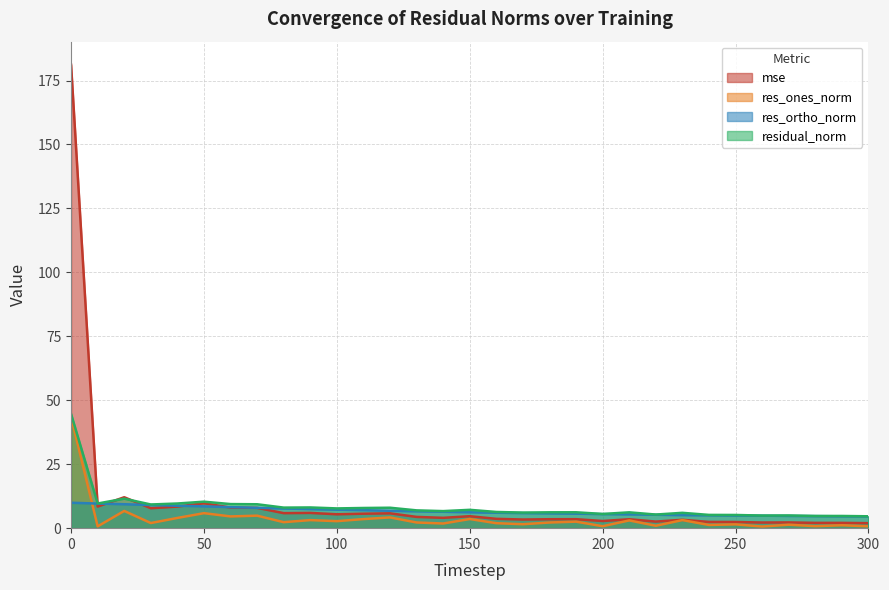

Reading left to right, transcribe all the data shown in this chart.

mse: 181.1	8.5	12.1	7.8	8.4	9.7	8.1	7.9	5.9	6.0	5.4	5.7	5.8	4.4	4.0	4.7	3.6	3.4	3.5	3.5	2.8	3.5	2.6	3.3	2.4	2.4	2.2	2.2	2.1	2.1	2.0
res_ones_norm: 43.5	0.7	6.7	2.0	4.0	5.9	4.6	4.9	2.3	3.1	2.7	3.5	4.2	2.2	1.8	3.6	1.9	1.5	2.2	2.5	0.8	3.0	0.9	3.2	1.3	1.5	0.6	1.4	0.8	1.1	0.7
res_ortho_norm: 9.9	9.6	9.4	9.0	8.8	8.5	8.2	8.0	7.7	7.5	7.2	7.0	6.8	6.6	6.4	6.2	6.0	5.9	5.8	5.7	5.5	5.4	5.2	5.1	5.0	4.9	4.9	4.8	4.7	4.6	4.6
residual_norm: 44.6	9.6	11.5	9.3	9.6	10.4	9.4	9.3	8.0	8.1	7.7	7.9	8.0	7.0	6.7	7.2	6.3	6.1	6.2	6.2	5.6	6.2	5.3	6.0	5.2	5.2	4.9	5.0	4.8	4.8	4.6